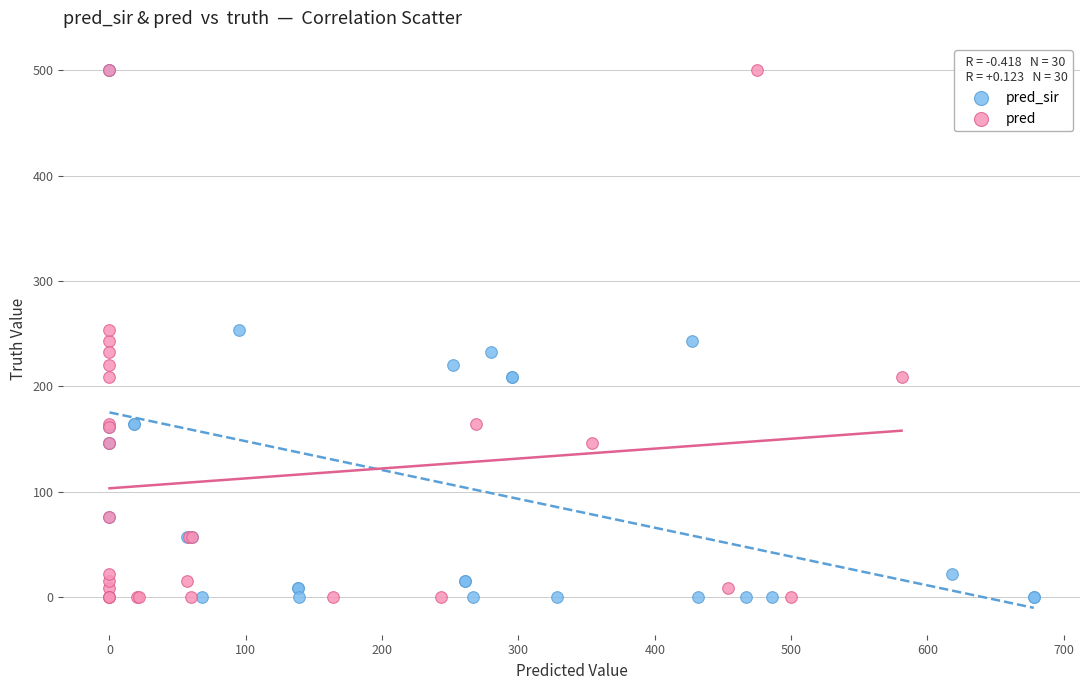

What are all the series names shown in the legend?

pred_sir, pred